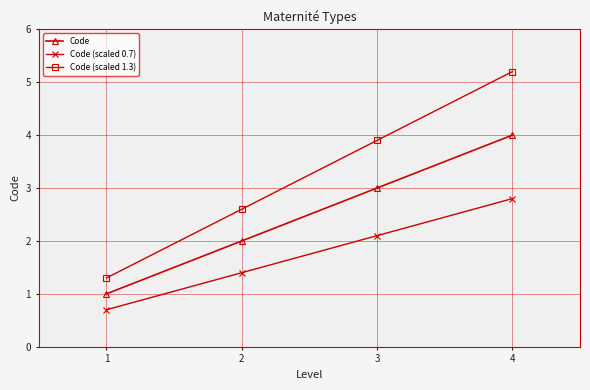

What are all the series names shown in the legend?

Code, Code (scaled 0.7), Code (scaled 1.3)